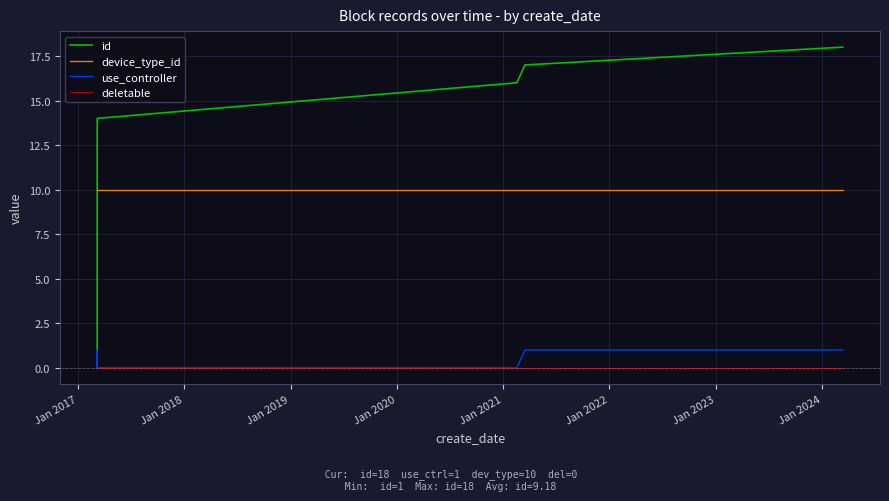

True or false: id has more than 2 interior local peaks.

False